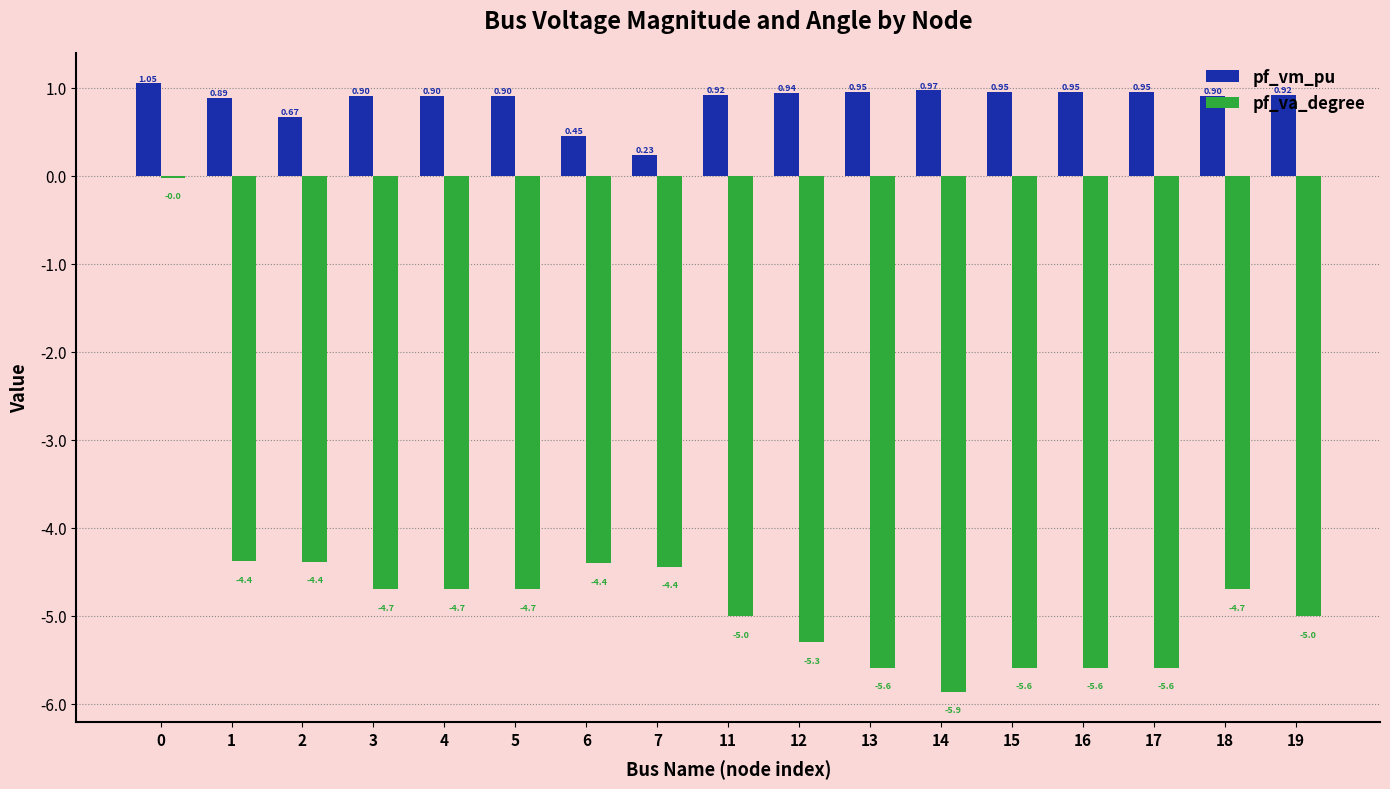

Are the bars grouped side by side (vs. stacked)?

Yes